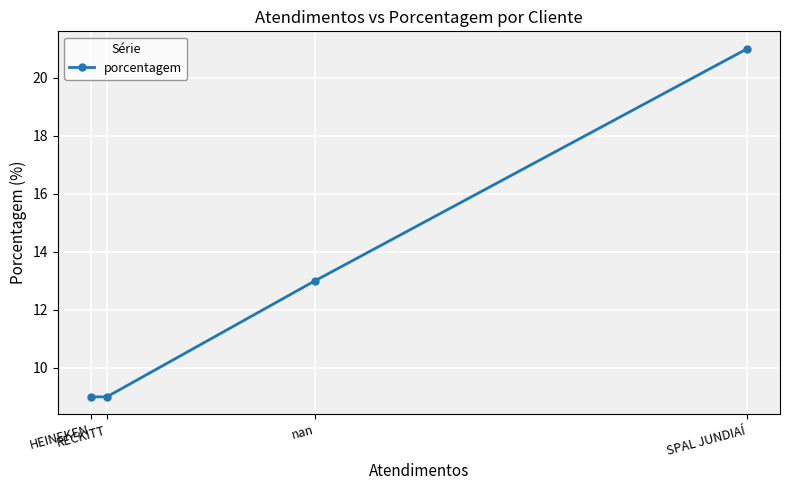

What is the sum of all values?

52